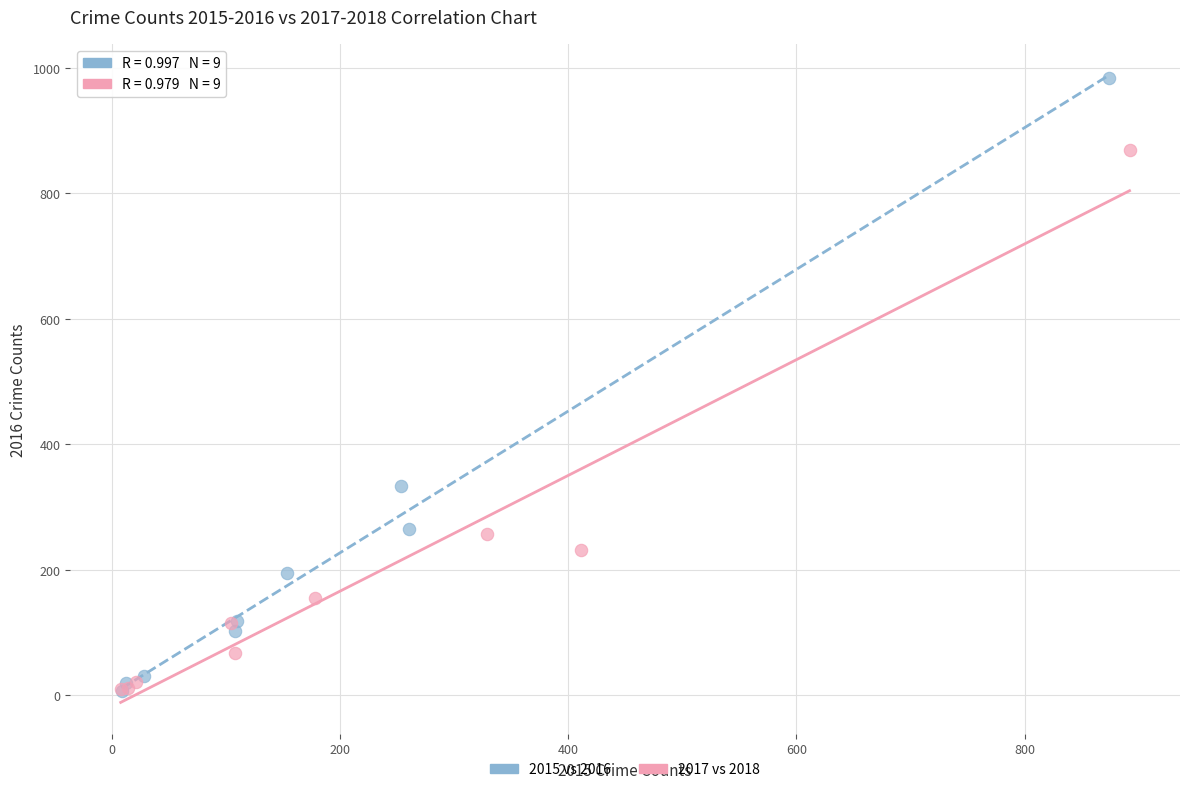

Which series has the largest Y range (max minus min)?

2015 vs 2016